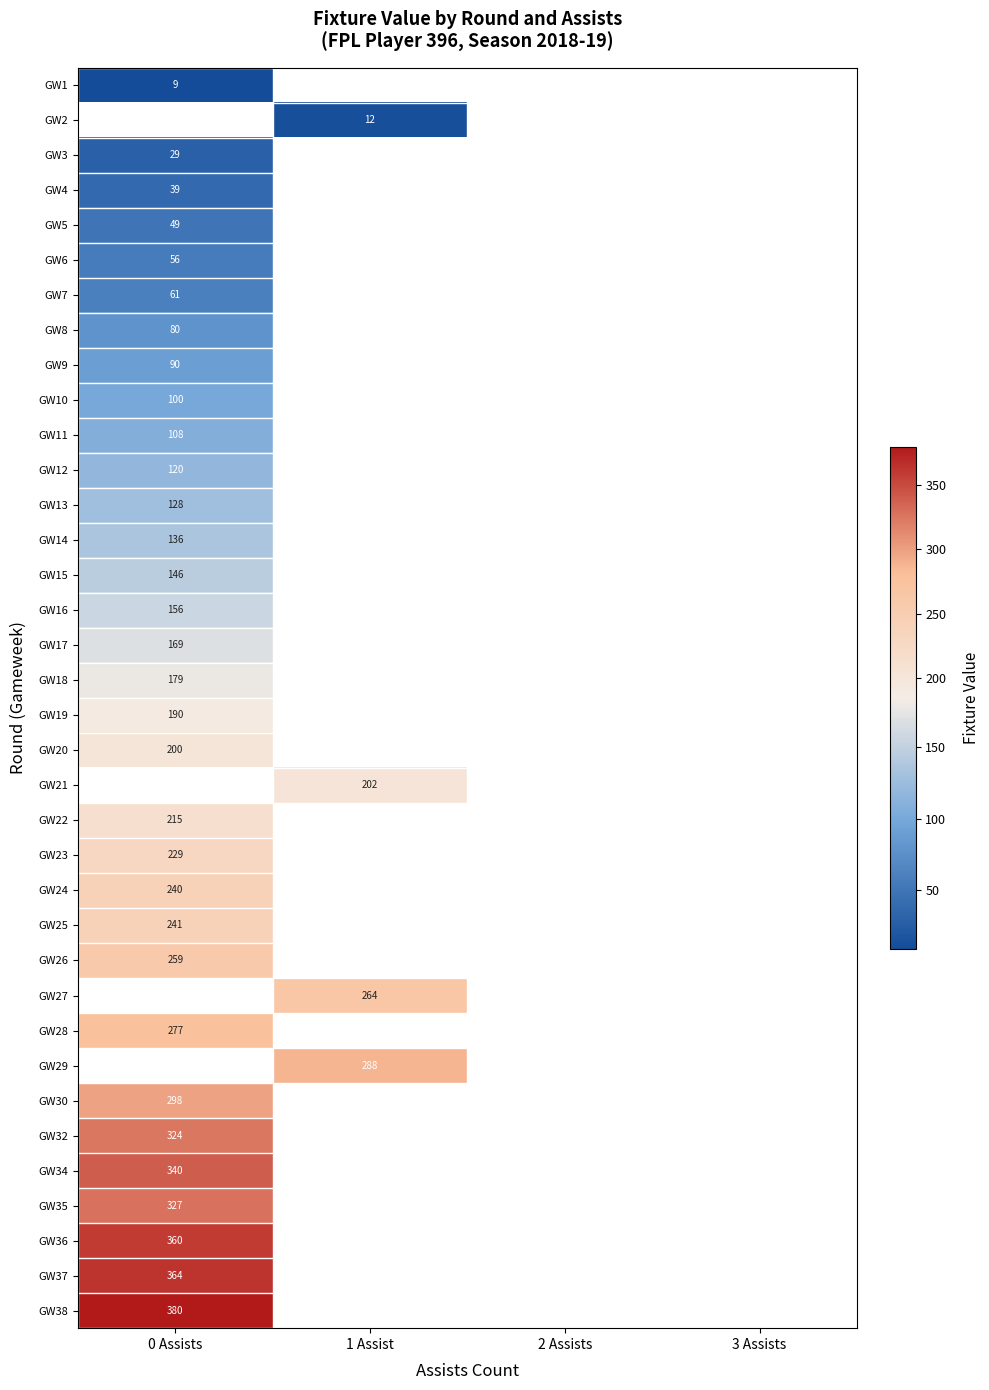

Which category has the lowest value in the GW2 series?

0 Assists